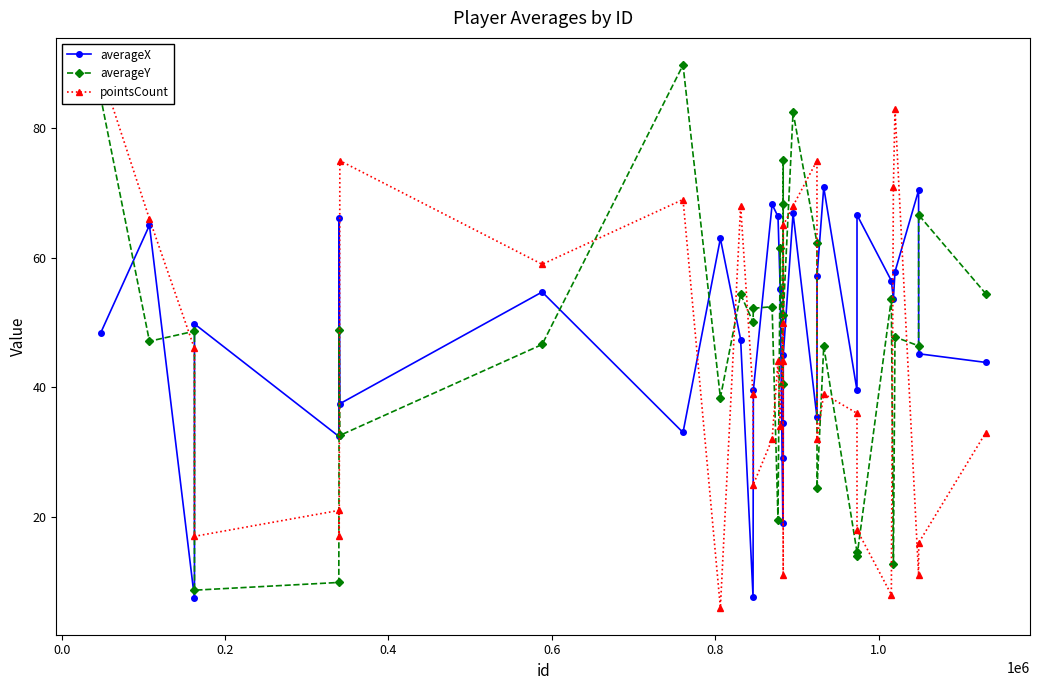

True or false: averageY has more than 0 interior local peaks.

True